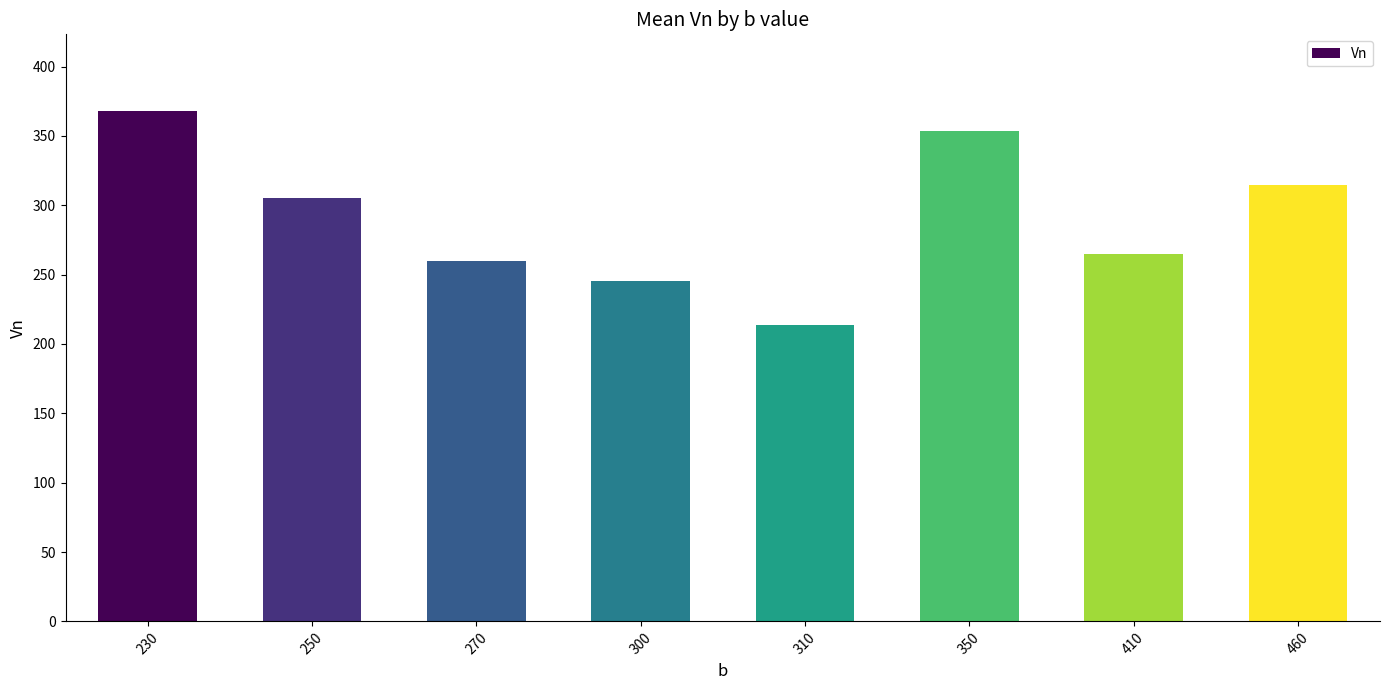

Which category has the highest value across all series?

230